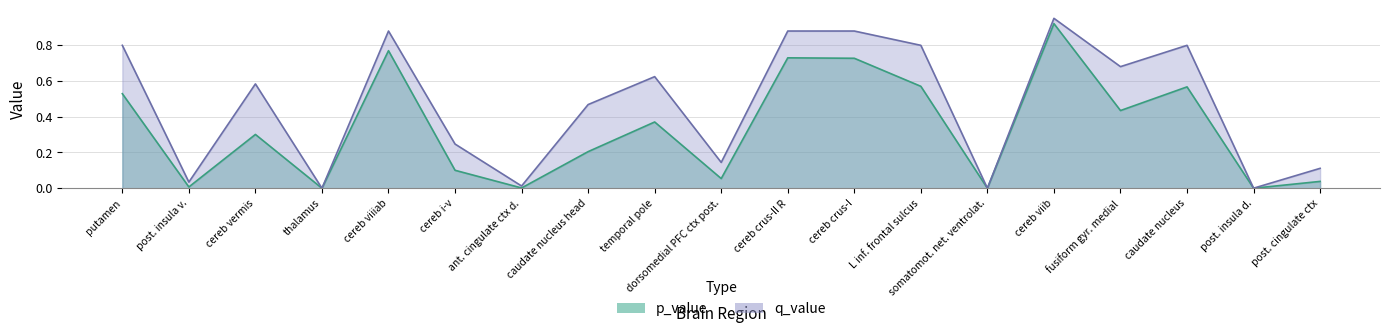

Which series has the largest total across all categories?

q_value